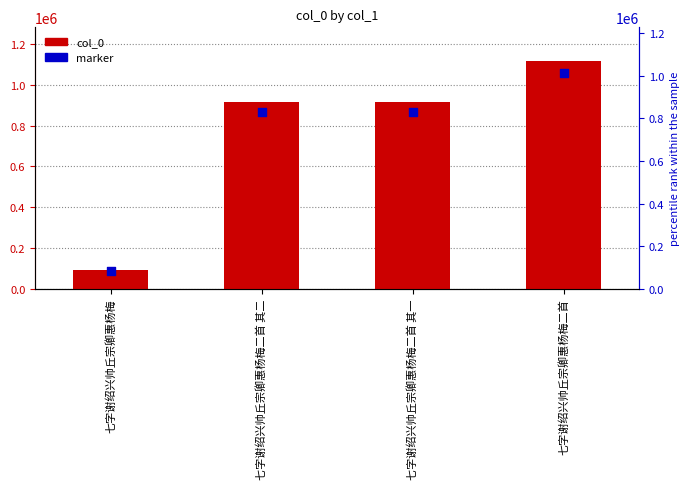

Which series has the widest spread of Y values?

col_0